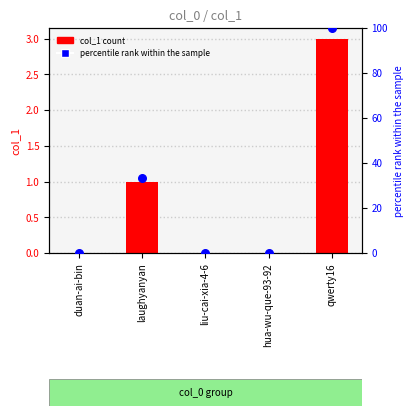

What is the total value across all series at laughyanyan?

34.3